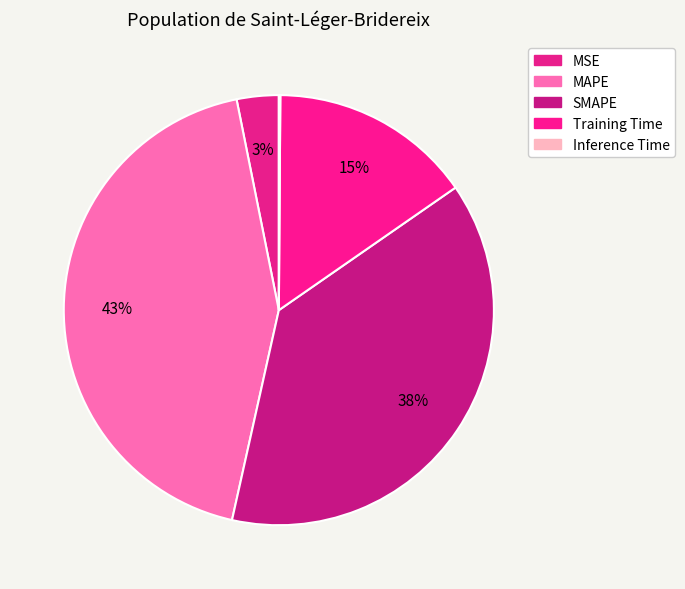

How many segments does this pie chart have?

5